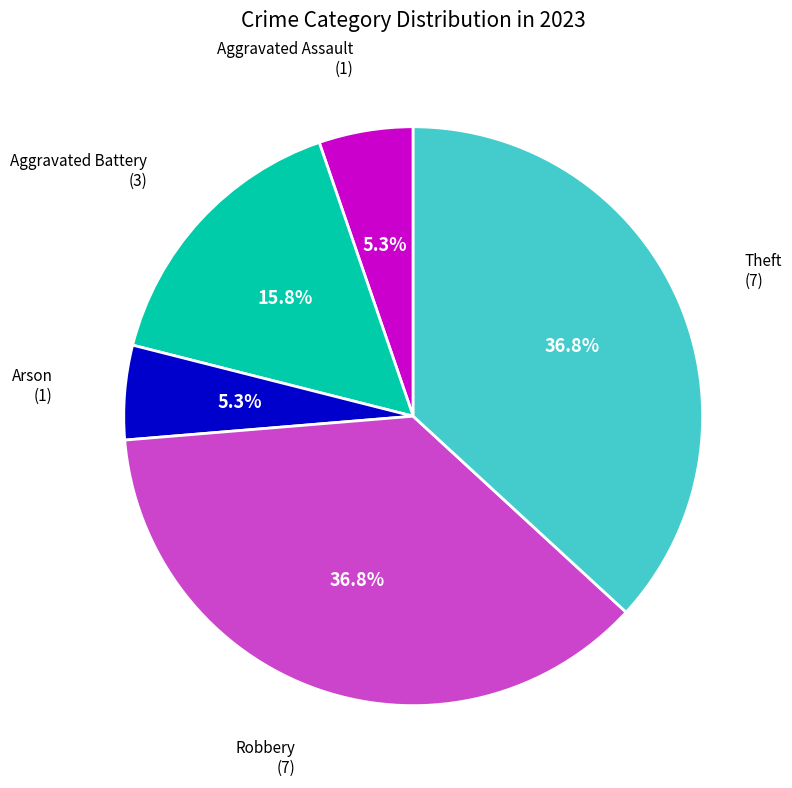

Between Aggravated Battery and Robbery, which is larger?

Robbery